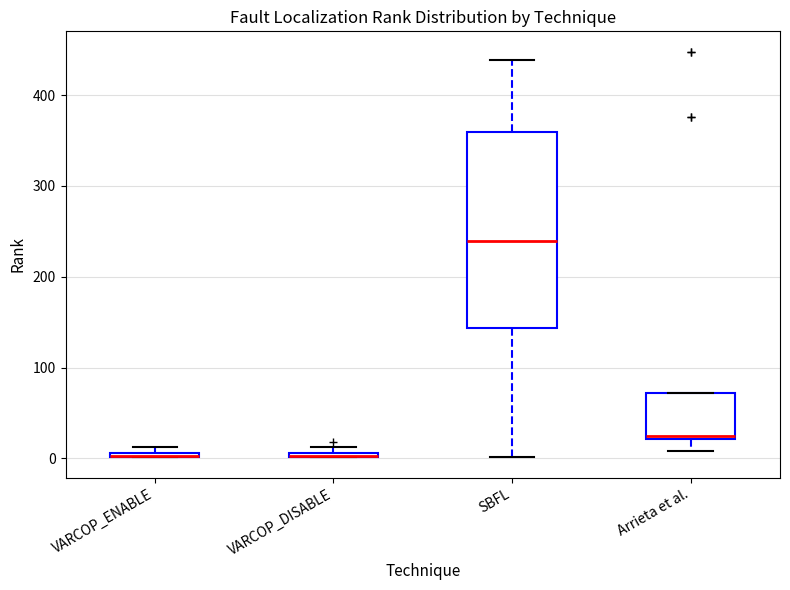

Which box is the tallest, from its lower edge to its upper edge?

SBFL